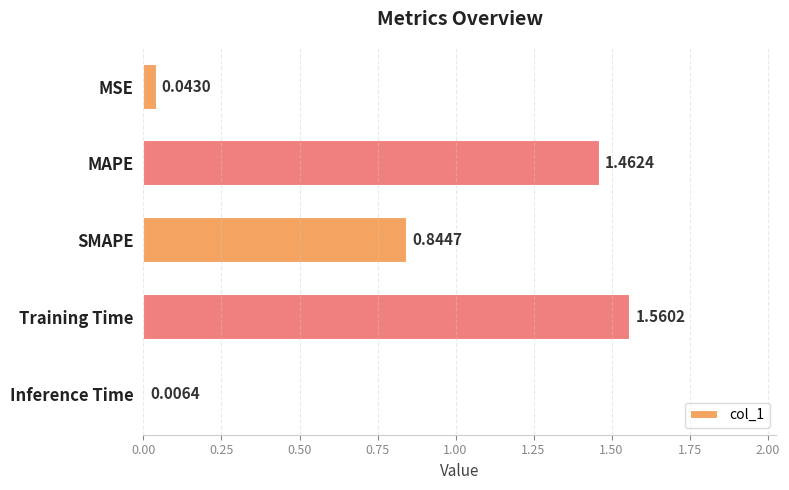

Rank the categories by value from lowest to highest.

Inference Time, MSE, SMAPE, MAPE, Training Time